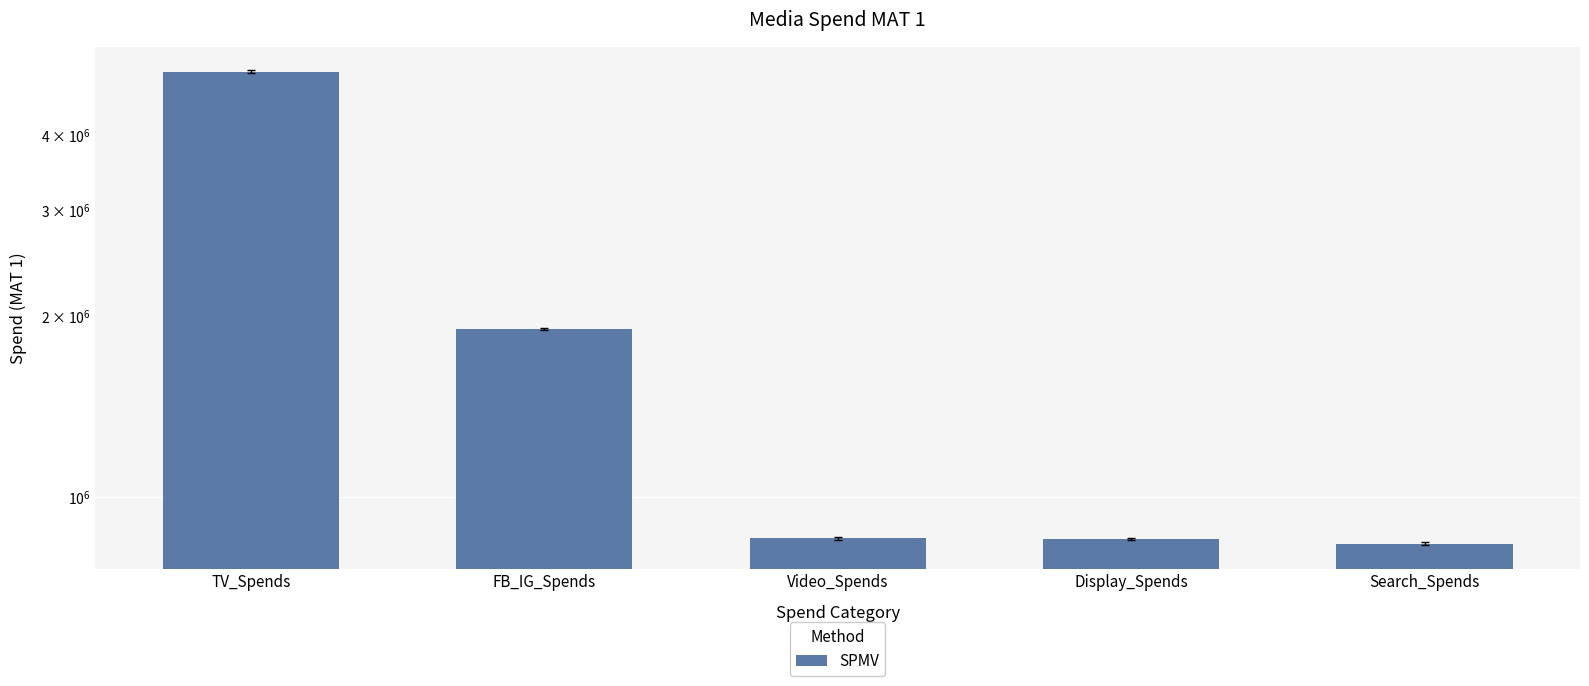

How many bars are there in total?

5